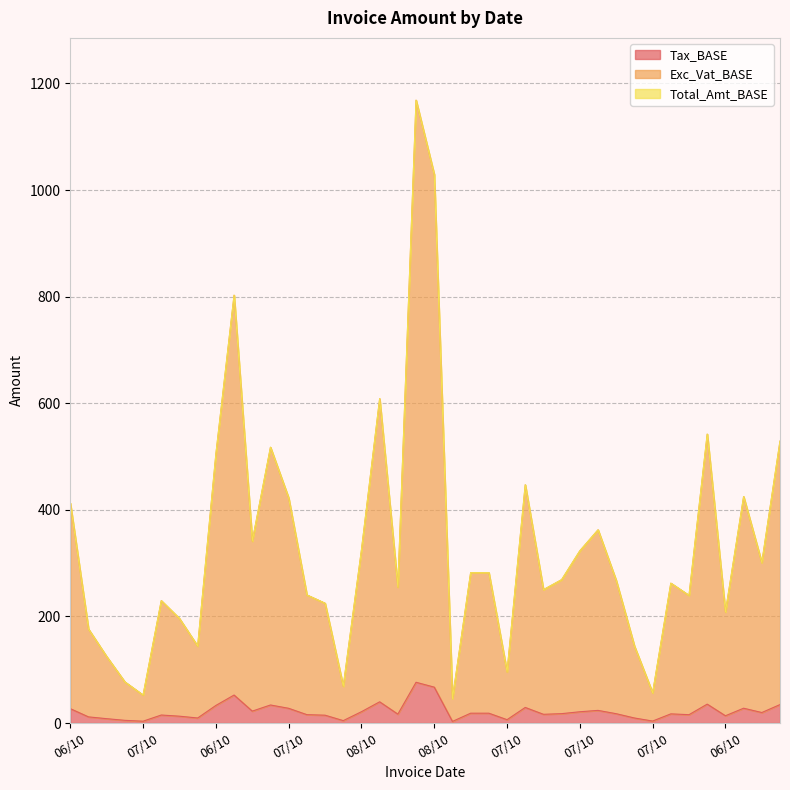

What is the difference between the second highest and minimum values in the Total_Amt_BASE series?

983.3